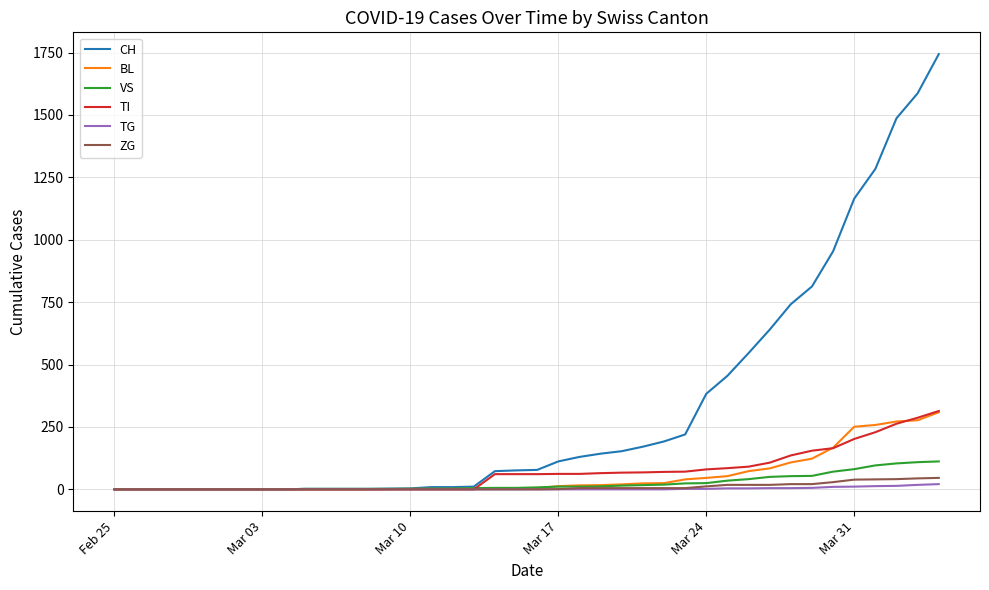

Which series has the largest range (max minus min)?

CH